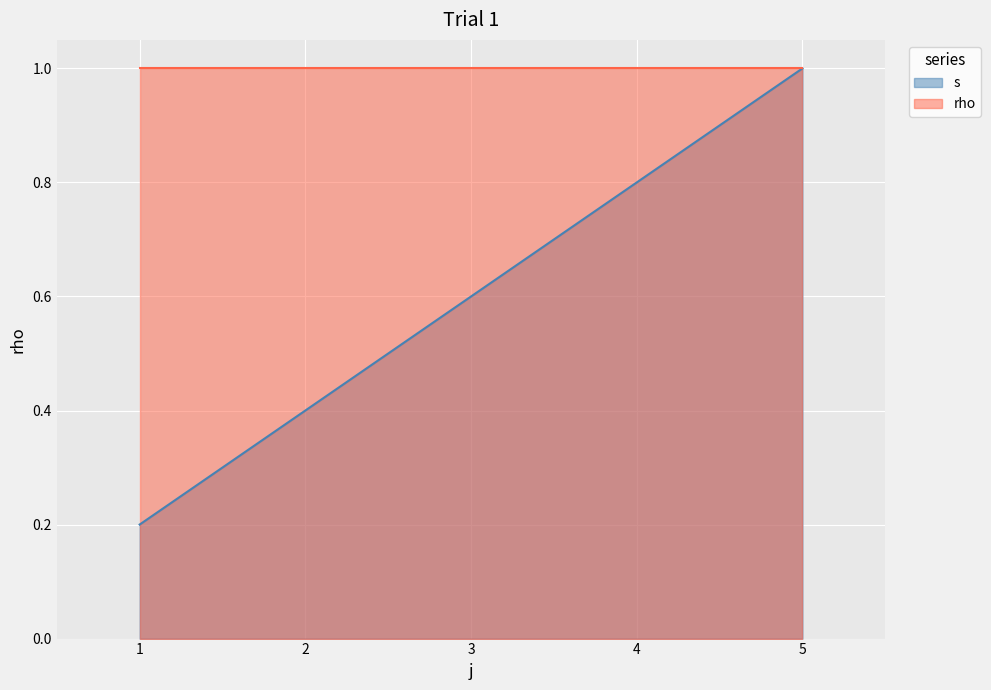

What is the difference between the maximum and second lowest values?

0.6